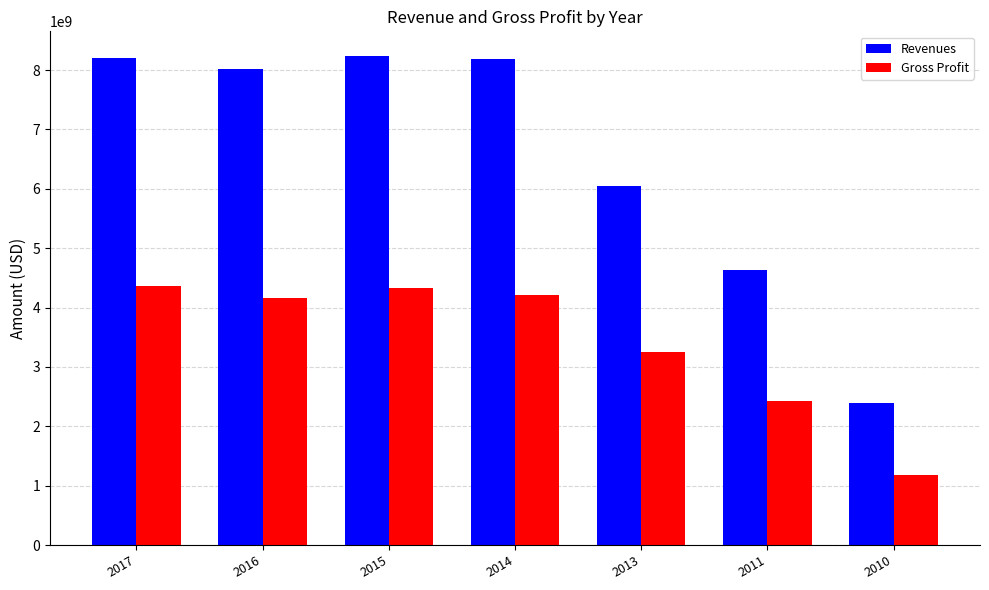

What is the difference between the second highest and second lowest values in the Revenues series?

3566252000